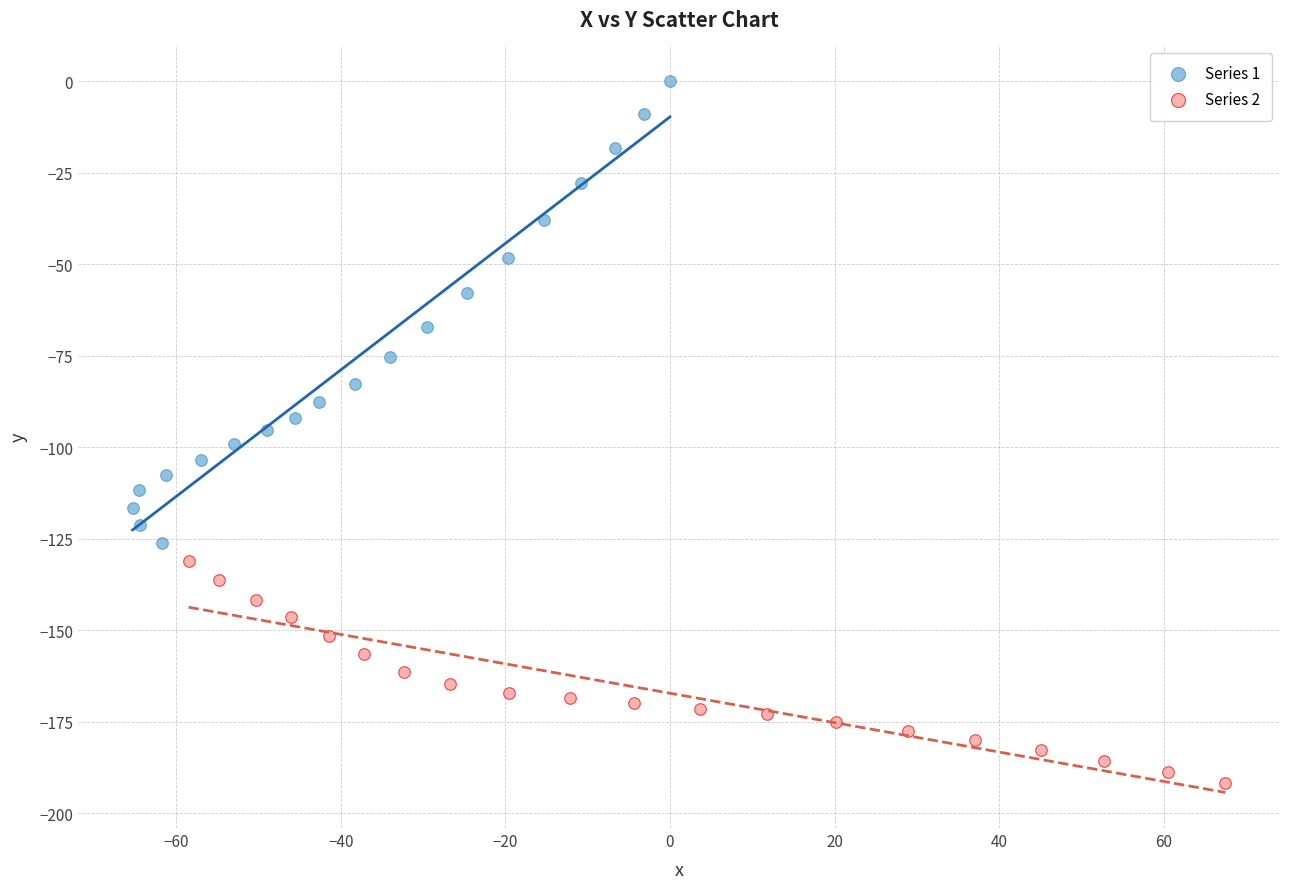

Which series reaches the maximum Y coordinate?

Series 1